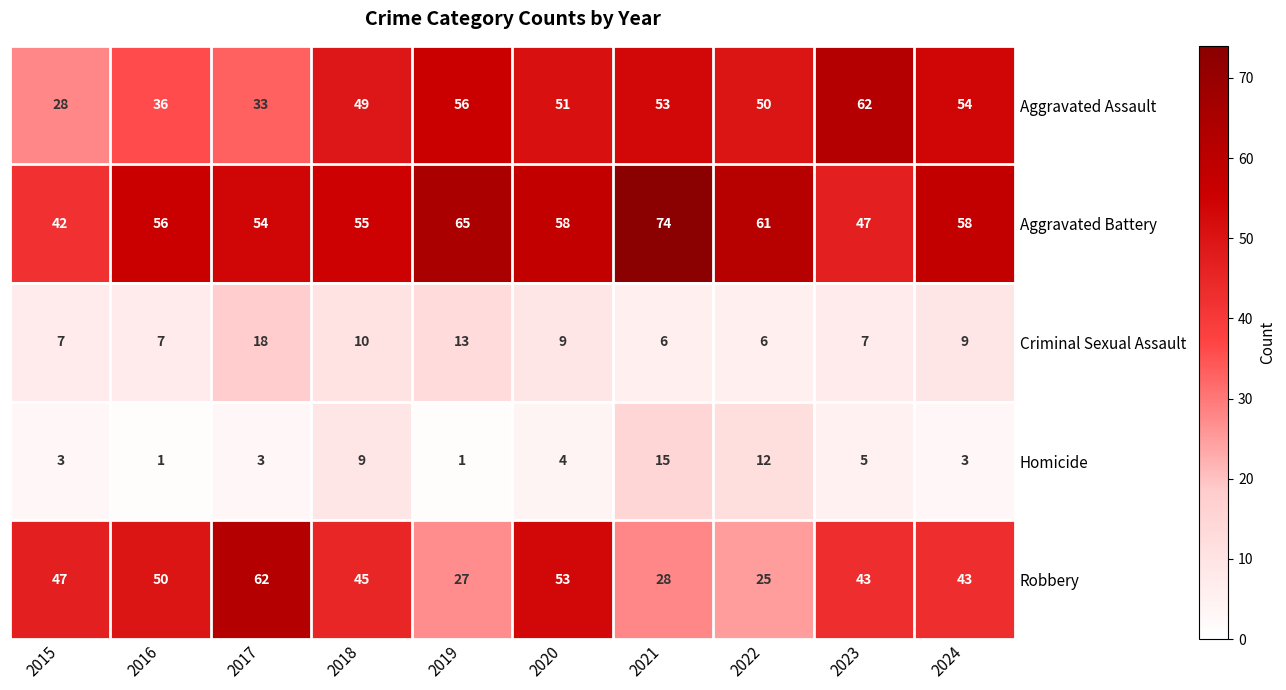

The Robbery series shows 24 at 2024. True or false?

False